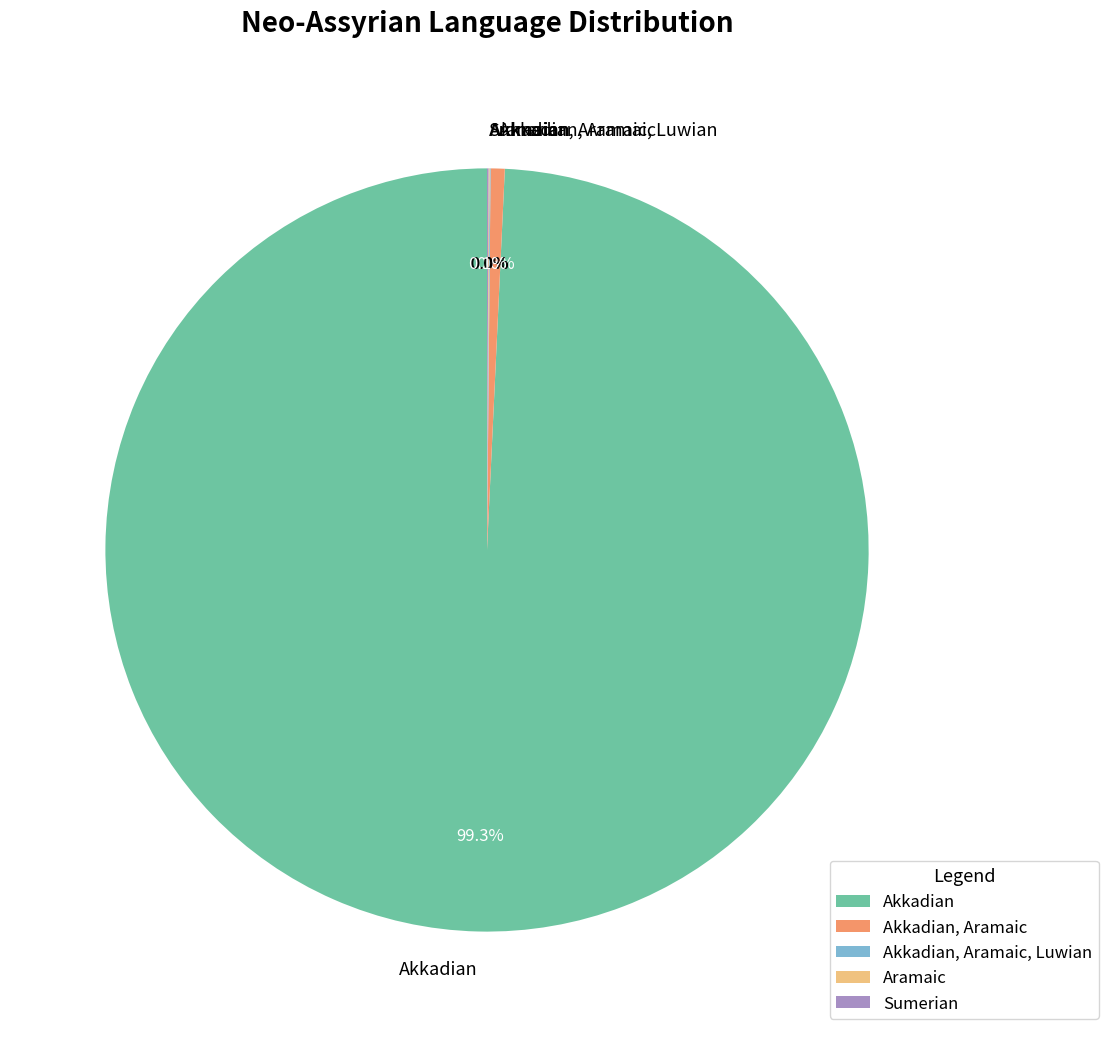

Does Akkadian represent more than half of the total?

Yes